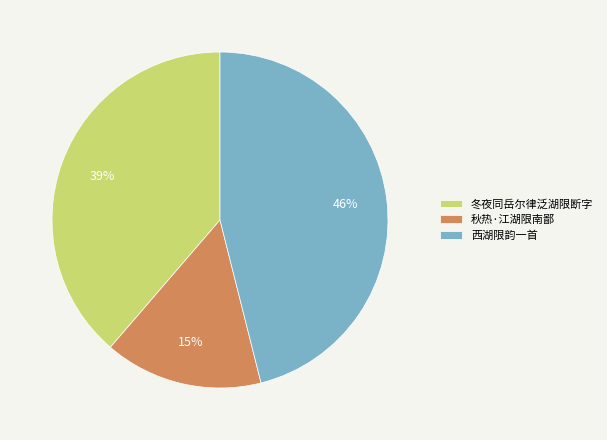

Is the sum of 冬夜同岳尔律泛湖限断字 and 秋热·江湖限南鄙 greater than half?

Yes